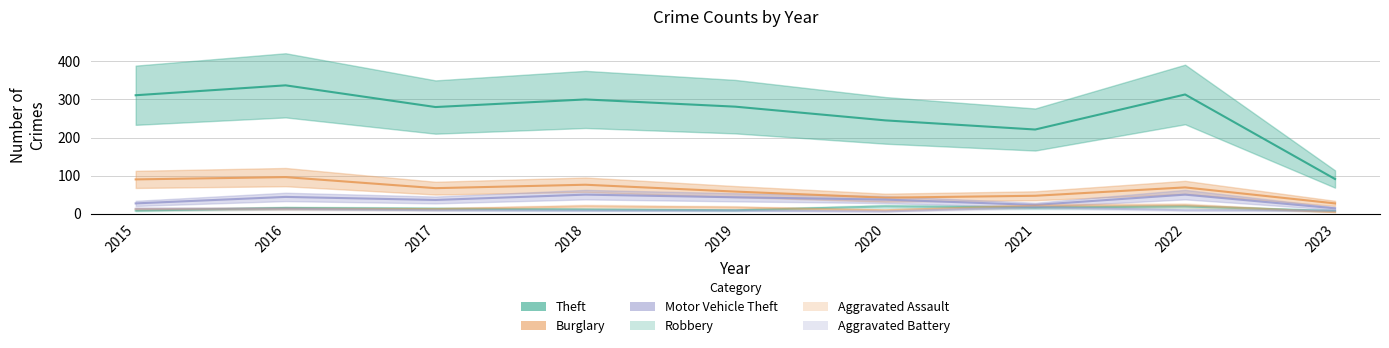

What is the average value of the Robbery series?

13